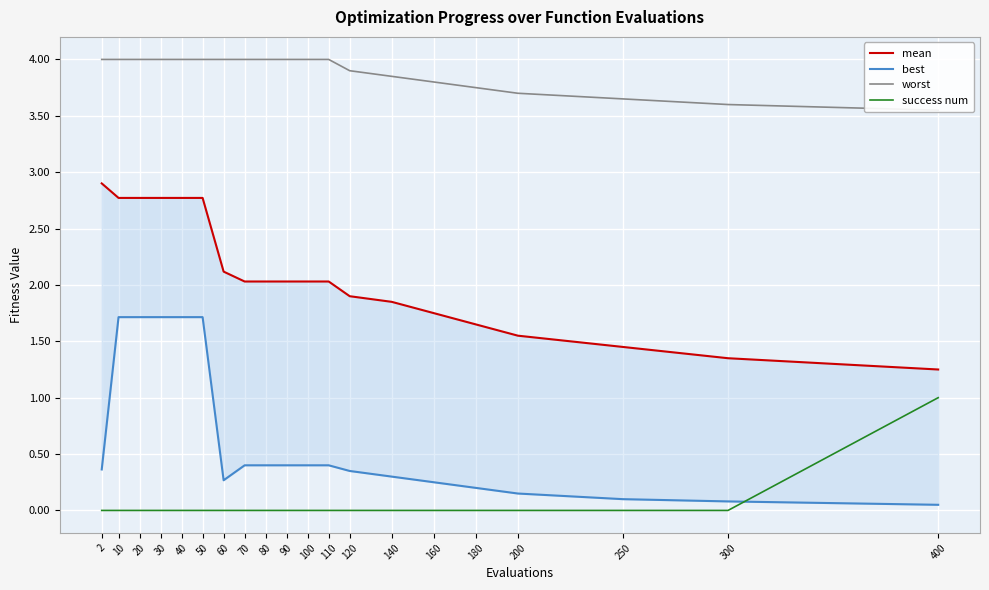

Rank the series at 2 from highest to lowest value.

worst, mean, best, success num